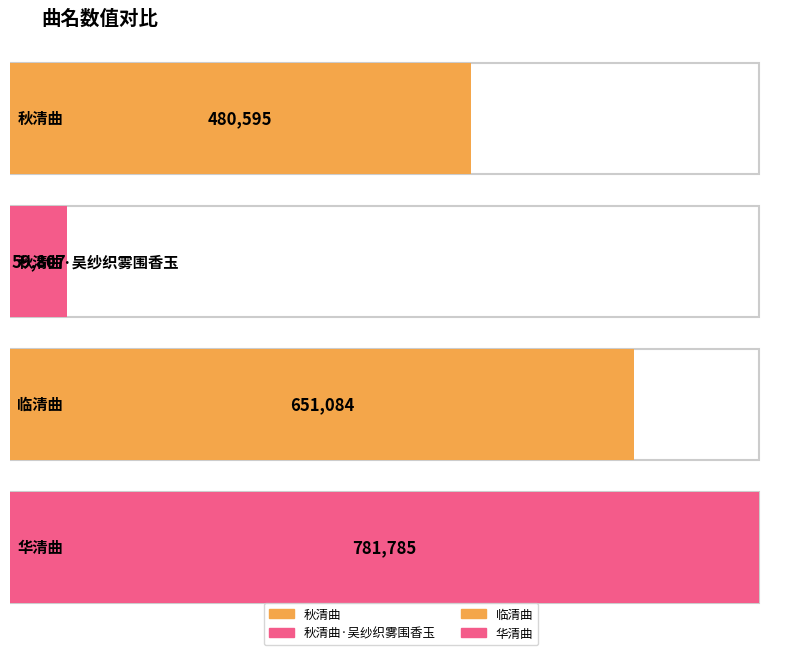

Rank the categories by value from highest to lowest.

华清曲, 临清曲, 秋清曲, 秋清曲·吴纱织雾围香玉